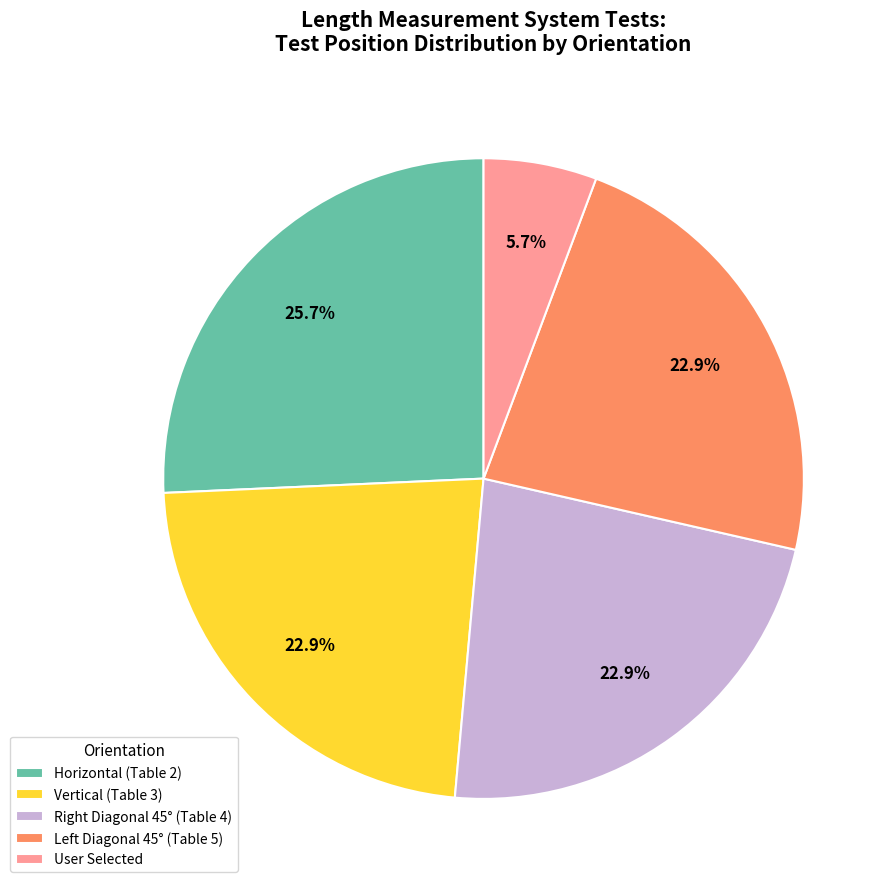

Which category has the biggest portion of the pie?

Horizontal (Table 2)